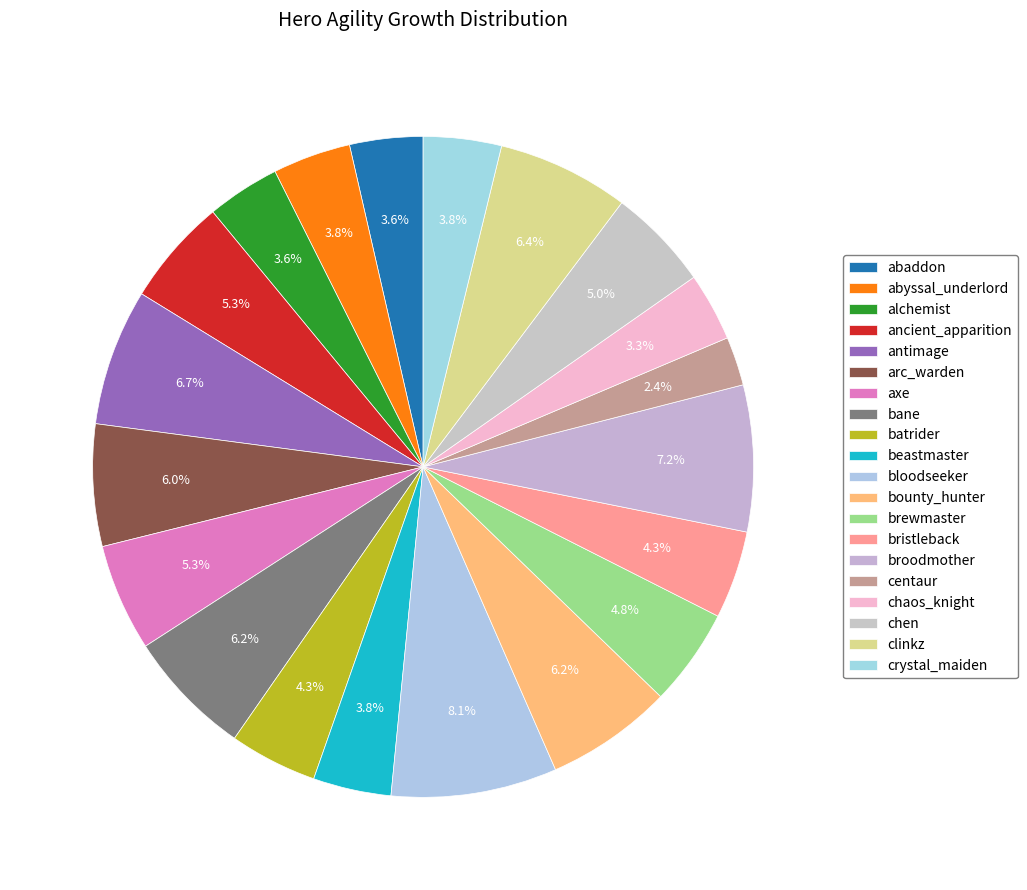

How much of the chart is everything except abyssal_underlord?

96.2%